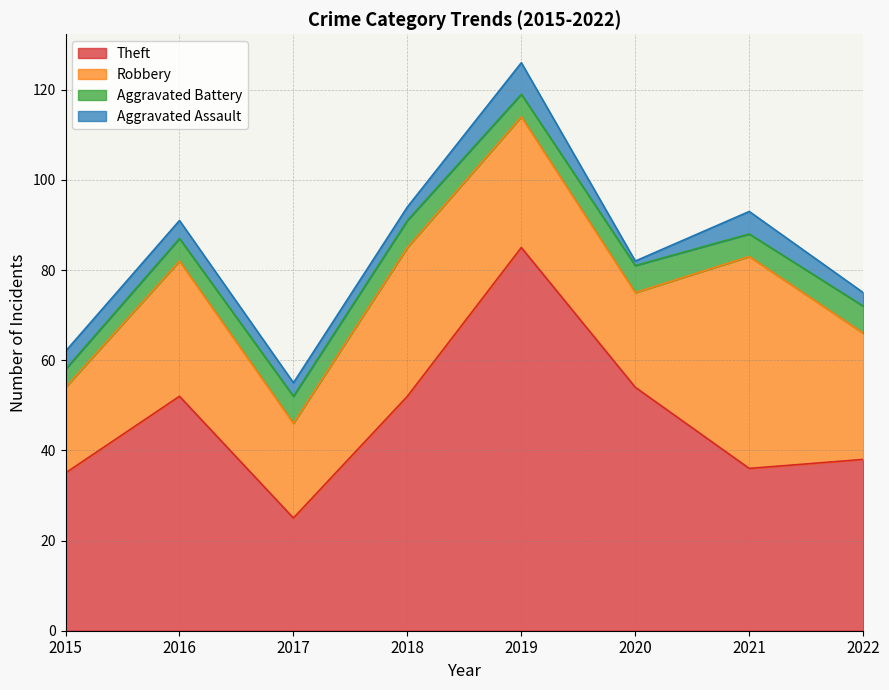

Where do Aggravated Assault and Aggravated Battery first cross each other?

2018 and 2019